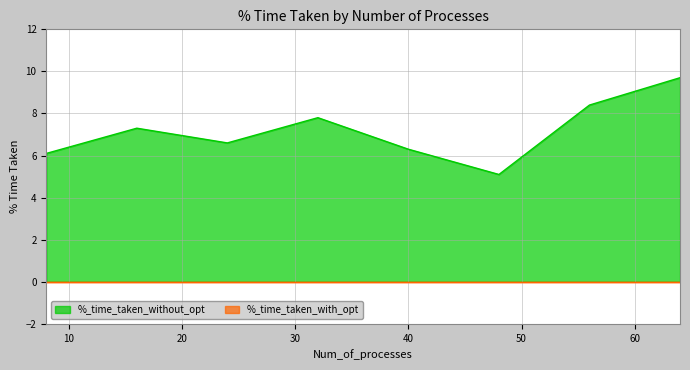

Where is the first local maximum?

16